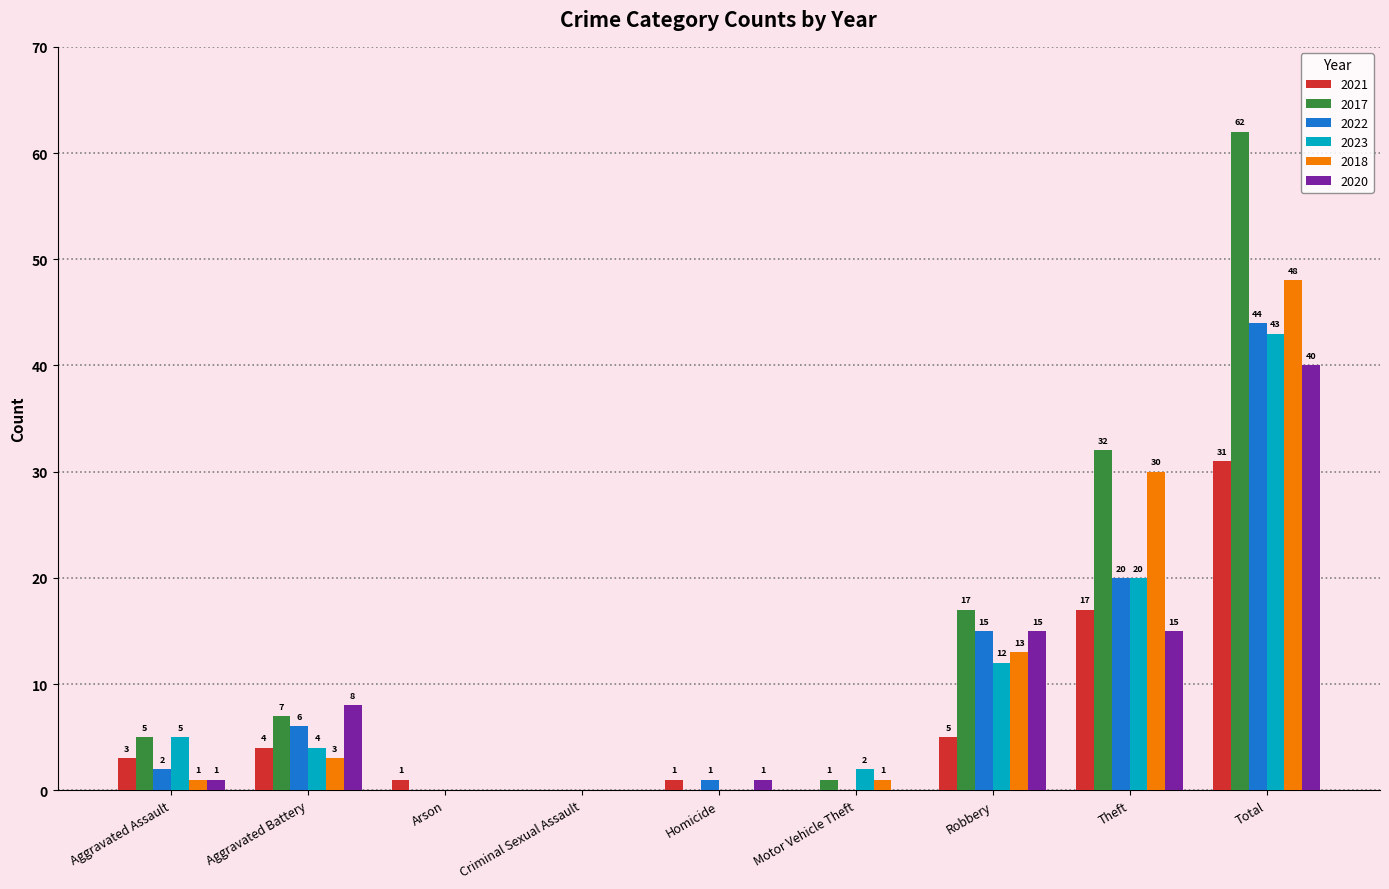

Which series has the widest spread of values?

2017